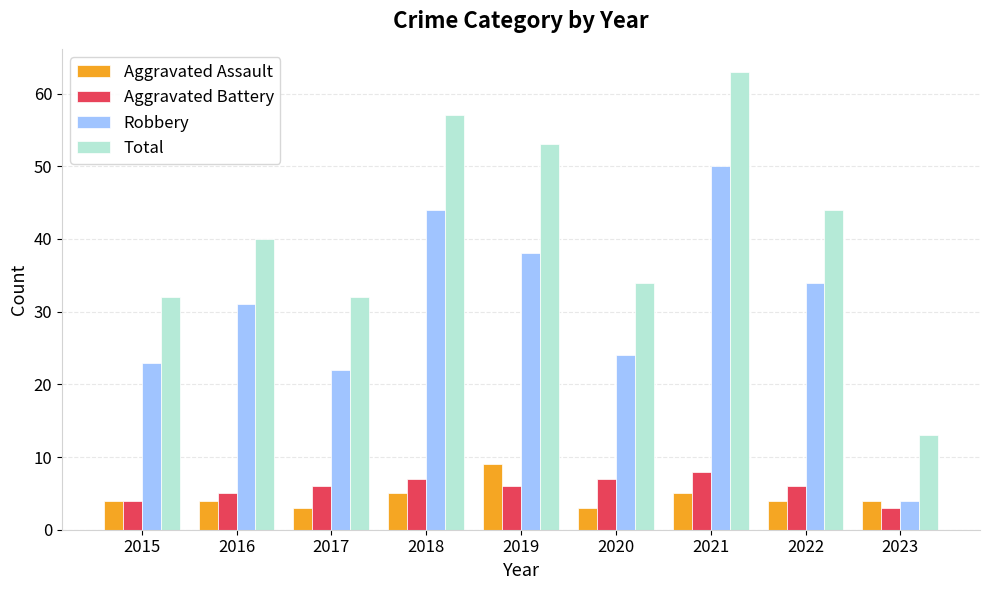

What value does the Aggravated Assault series have at 2022?

4